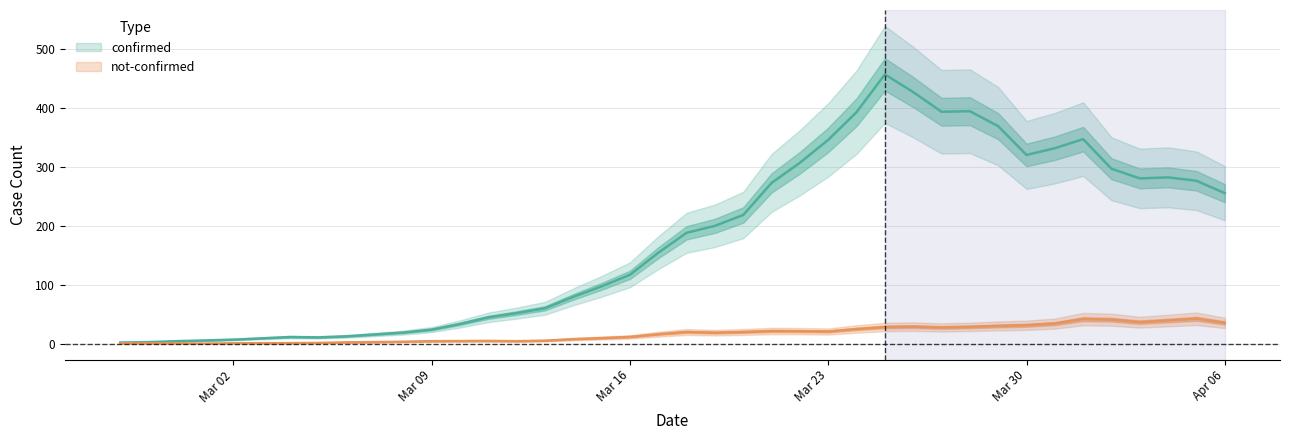

The value of confirmed at 2020-03-16 is 97. True or false?

False